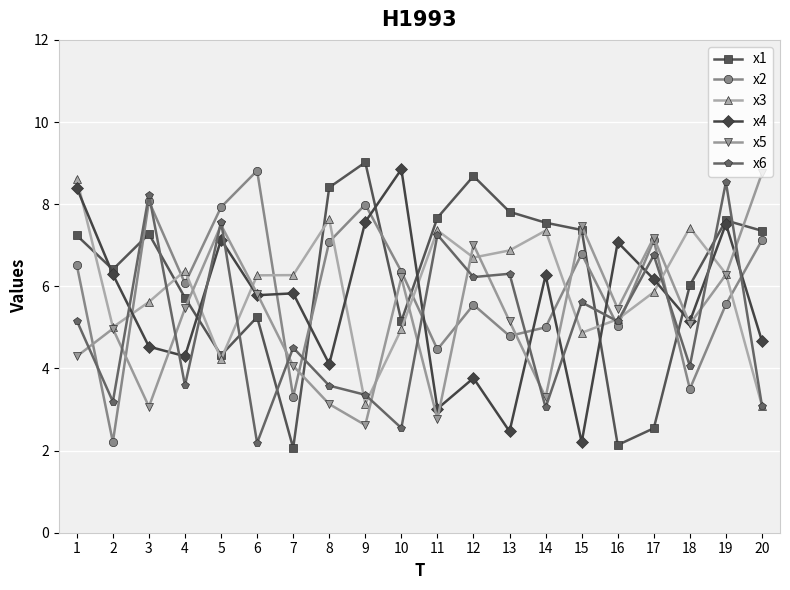

What is the value of the x5 point at the 13th from the left?

5.2